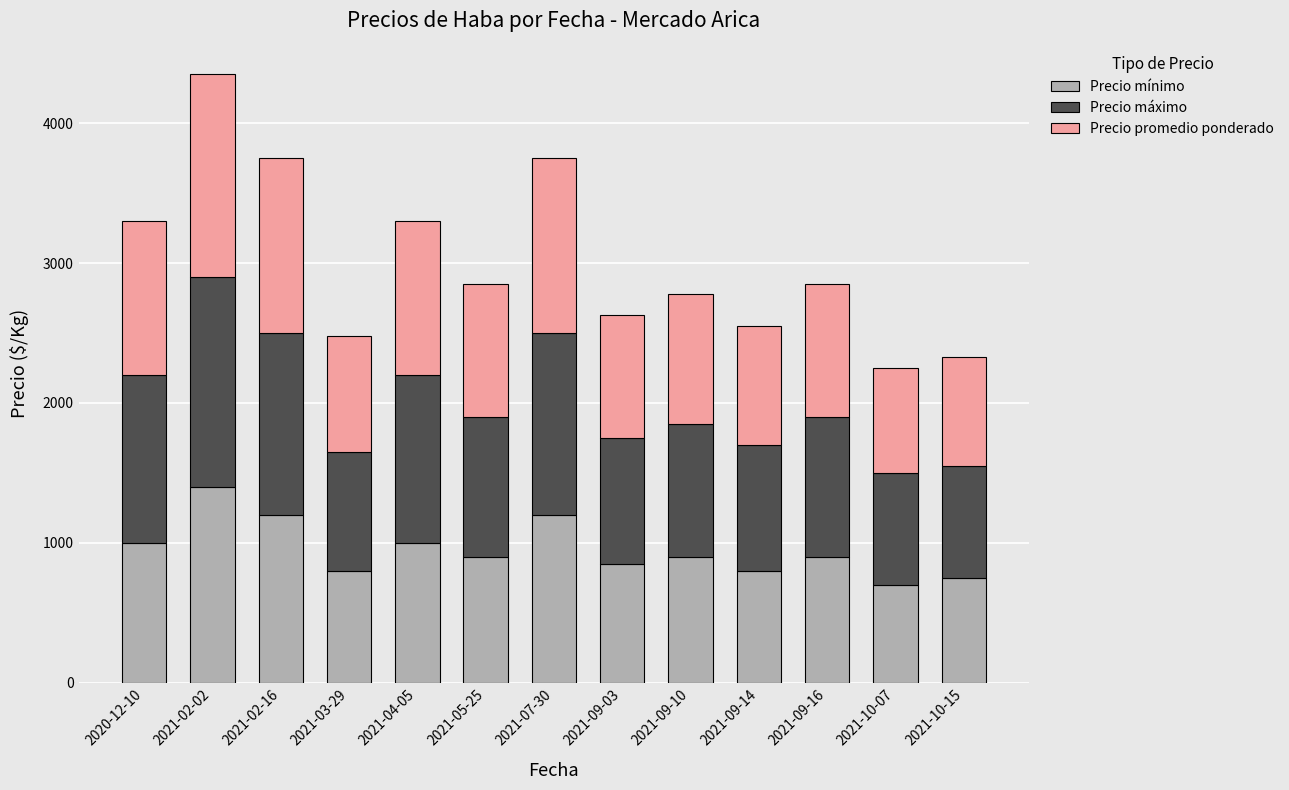

Which category has the highest value in the Precio mínimo series?

2021-02-02